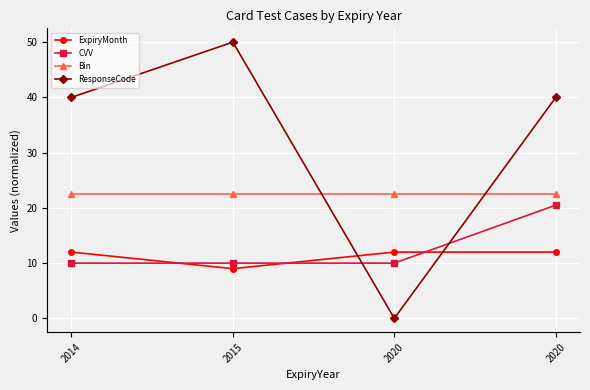

Reading right to left, list all the values displayed in this chart.

ExpiryMonth: 12.0	12.0	9.0	12.0
CVV: 20.5	10.0	10.0	10.0
Bin: 22.5	22.5	22.5	22.5
ResponseCode: 40.0	0.0	50.0	40.0